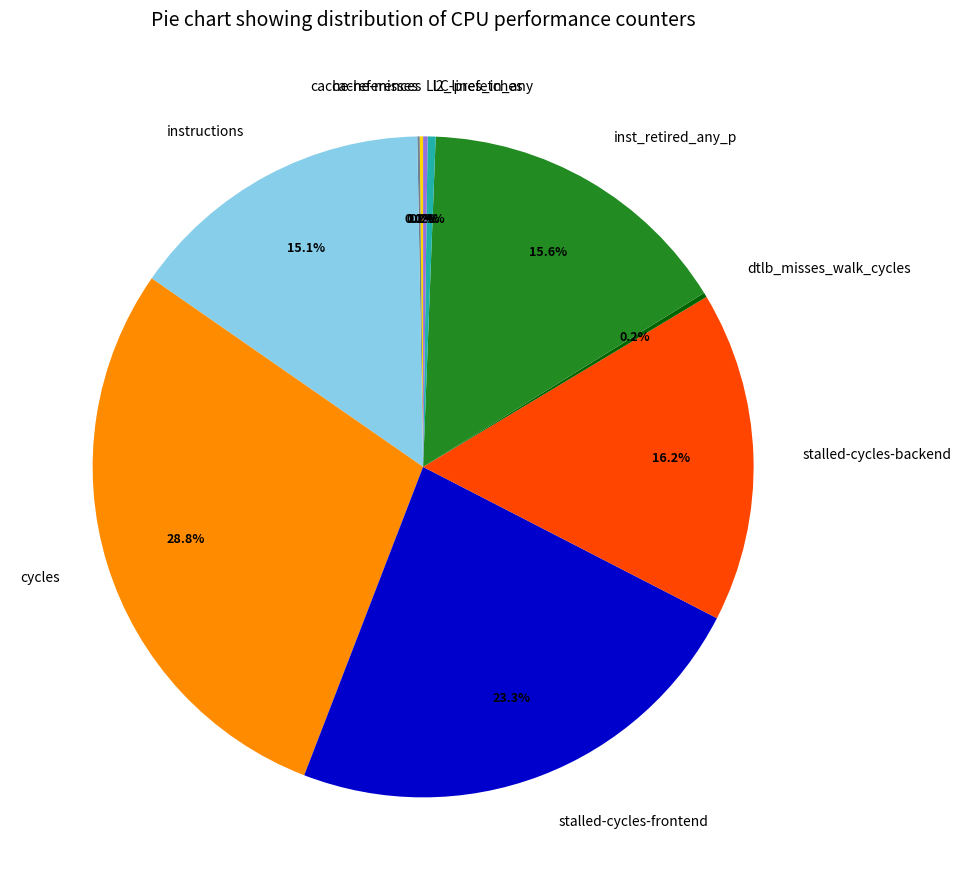

Is stalled-cycles-backend the majority of the pie?

No